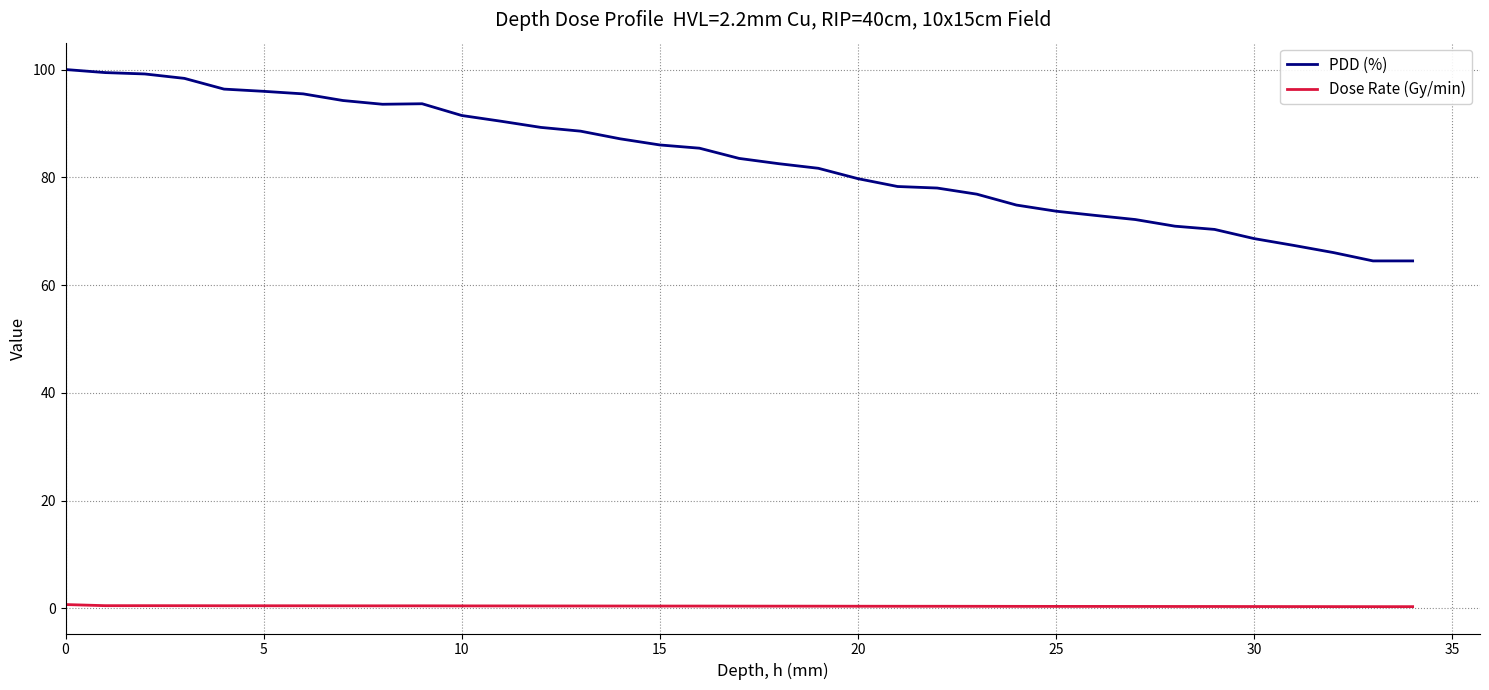

List the series in order of their peak value, lowest first.

Dose Rate (Gy/min), PDD (%)